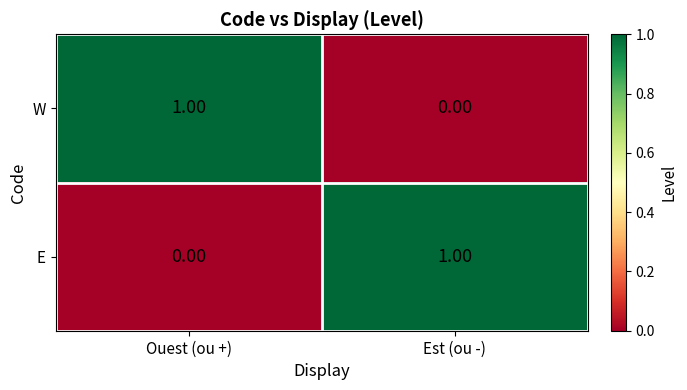

Rank the series at Est (ou -) from highest to lowest value.

E, W